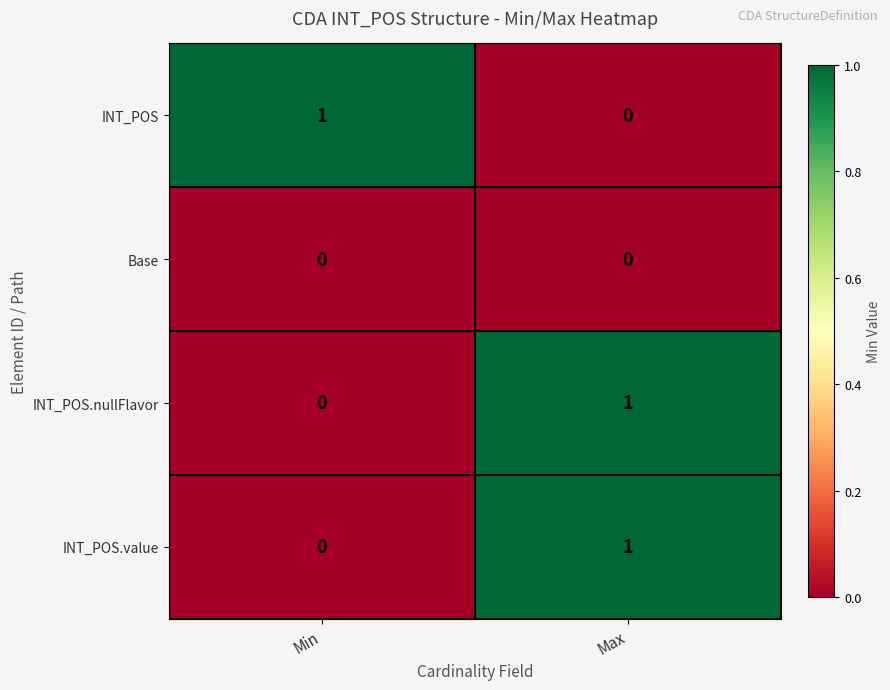

At which category is the sum across all series the highest?

Max